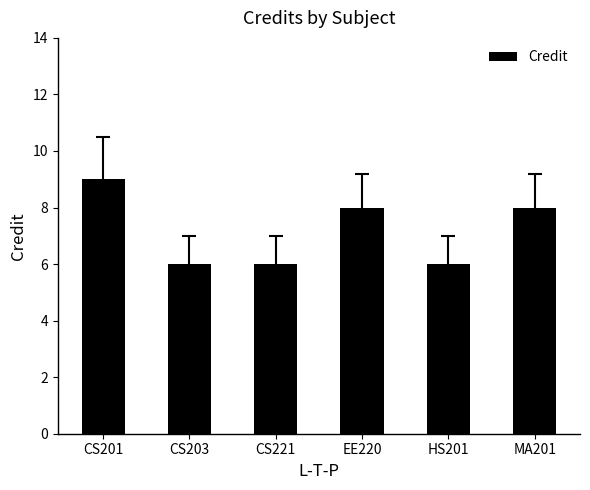

What is the smallest value displayed?

6